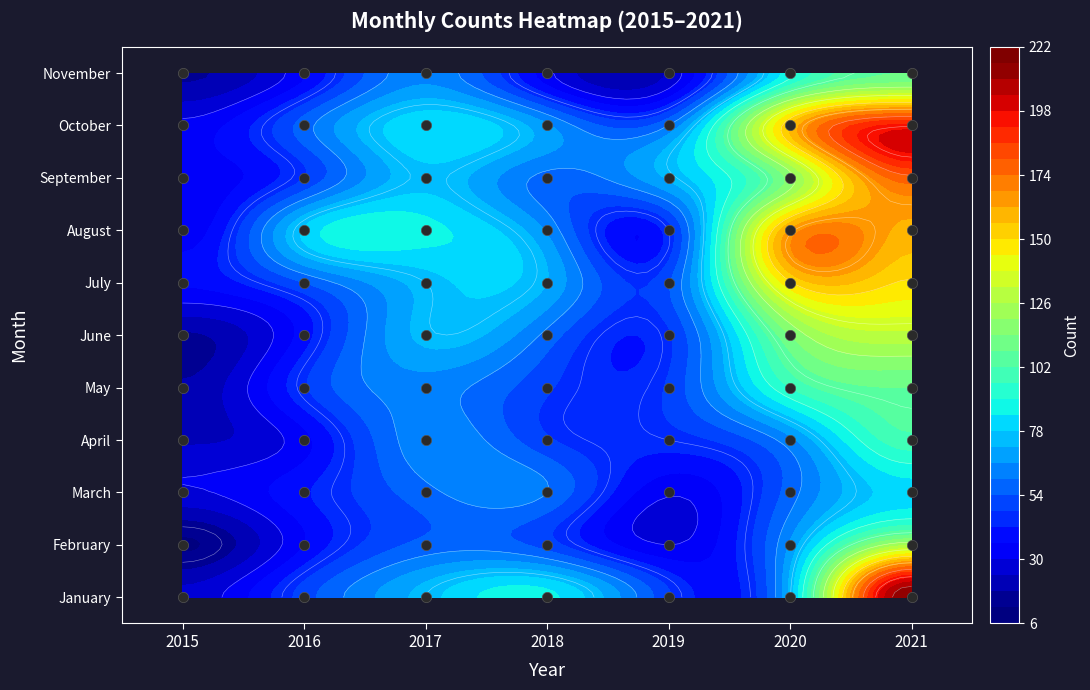

Reading left to right, transcribe all the data shown in this chart.

January: 2015=26	2016=51	2017=75	2018=86	2019=49	2020=74	2021=217
February: 2015=11	2016=36	2017=56	2018=51	2019=30	2020=67	2021=125
March: 2015=29	2016=41	2017=58	2018=60	2019=31	2020=57	2021=81
April: 2015=23	2016=34	2017=64	2018=49	2019=45	2020=64	2021=100
May: 2015=19	2016=47	2017=63	2018=49	2019=49	2020=96	2021=108
June: 2015=17	2016=39	2017=74	2018=58	2019=47	2020=114	2021=130
July: 2015=37	2016=54	2017=75	2018=72	2019=53	2020=149	2021=149
August: 2015=32	2016=79	2017=86	2018=65	2019=45	2020=163	2021=160
September: 2015=32	2016=48	2017=76	2018=58	2019=73	2020=117	2021=178
October: 2015=32	2016=57	2017=83	2018=67	2019=60	2020=156	2021=194
November: 2015=17	2016=35	2017=64	2018=32	2019=25	2020=88	2021=108